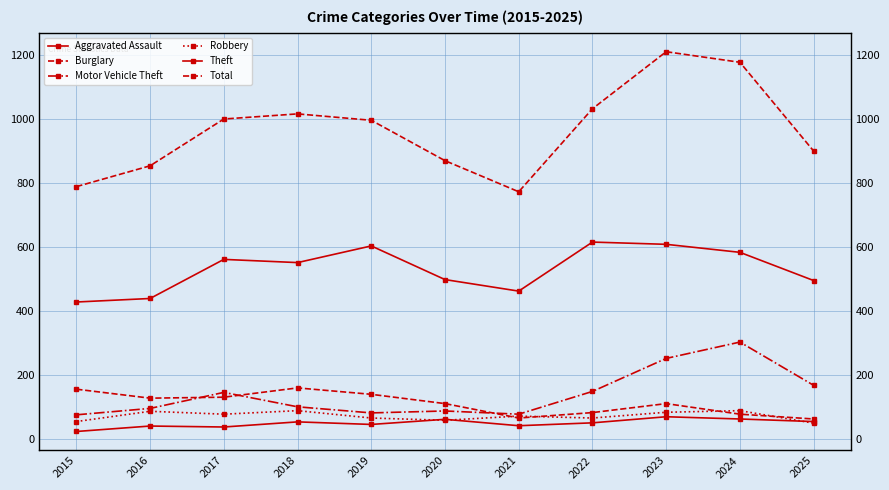

At how many categories does at least one series exceed 527?

11